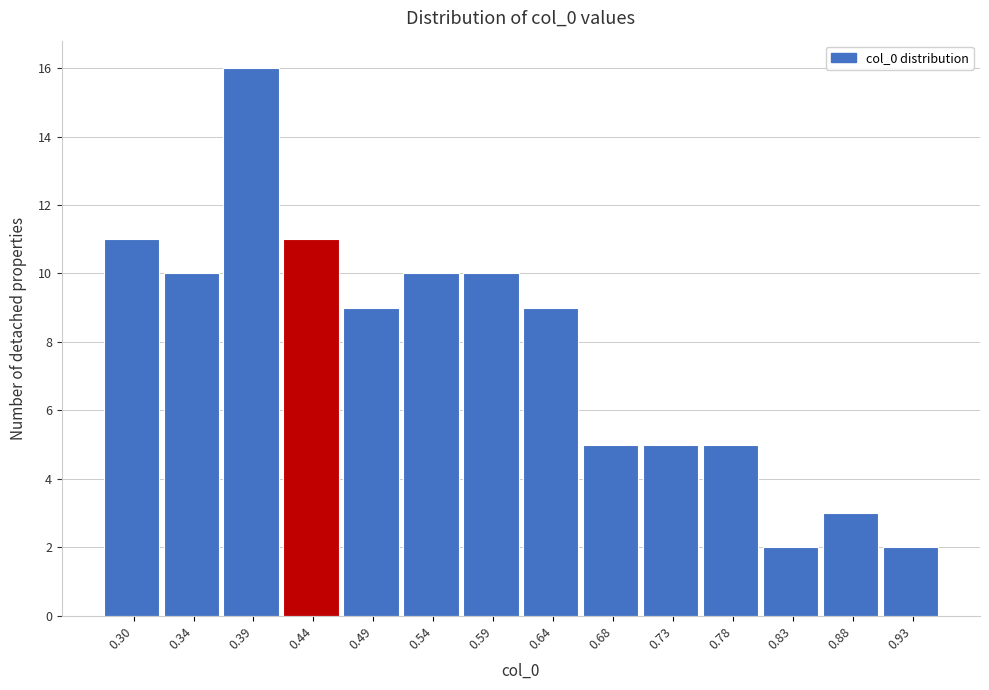

Reading left to right, list every bar in this chart as the range it spans on the x-axis followed by its height. Neither the bar edges nor the heights are printed on the chart, so give them approximately, as read against the axes.

0.270 to 0.320: 11
0.320 to 0.370: 10
0.370 to 0.415: 16
0.415 to 0.465: 11
0.465 to 0.515: 9
0.515 to 0.565: 10
0.565 to 0.610: 10
0.610 to 0.660: 9
0.660 to 0.710: 5
0.710 to 0.755: 5
0.755 to 0.805: 5
0.805 to 0.855: 2
0.855 to 0.900: 3
0.900 to 0.950: 2